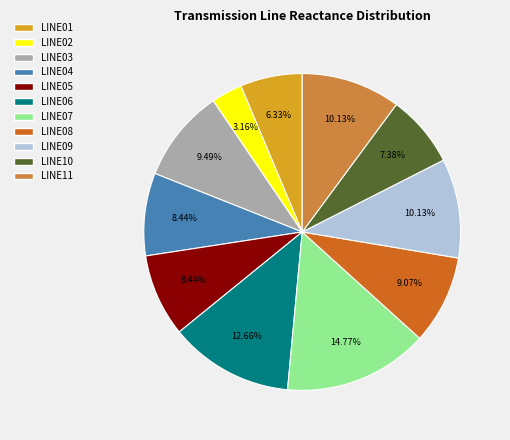

How many slices are in this pie chart?

11